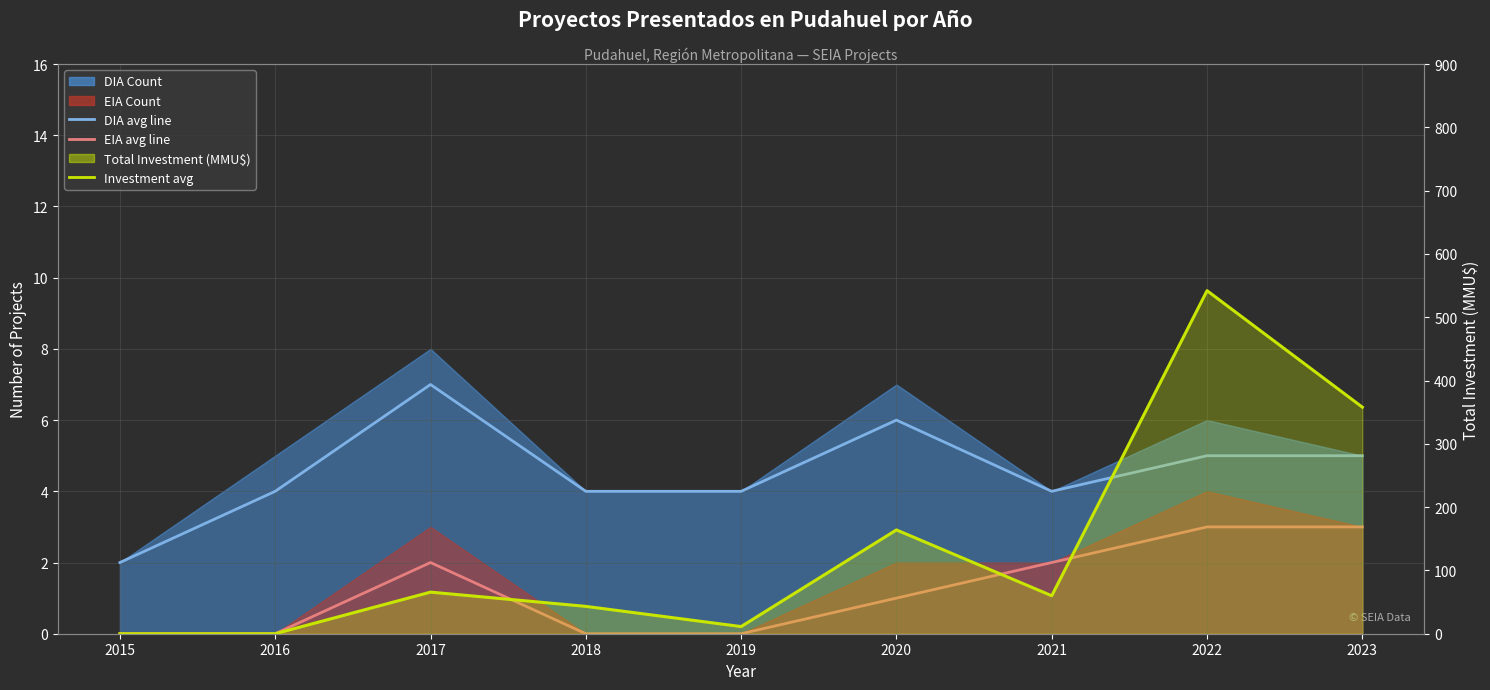

How many intersections are there between DIA Monthly avg and Investment avg (MMU$)?

1